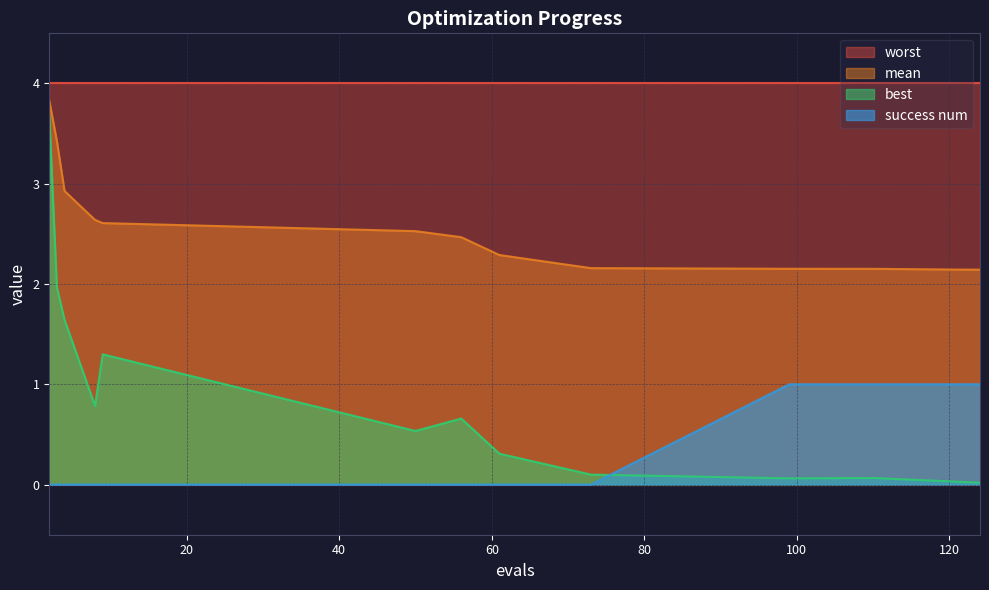

Does the chart display data point markers on the line(s)?

No